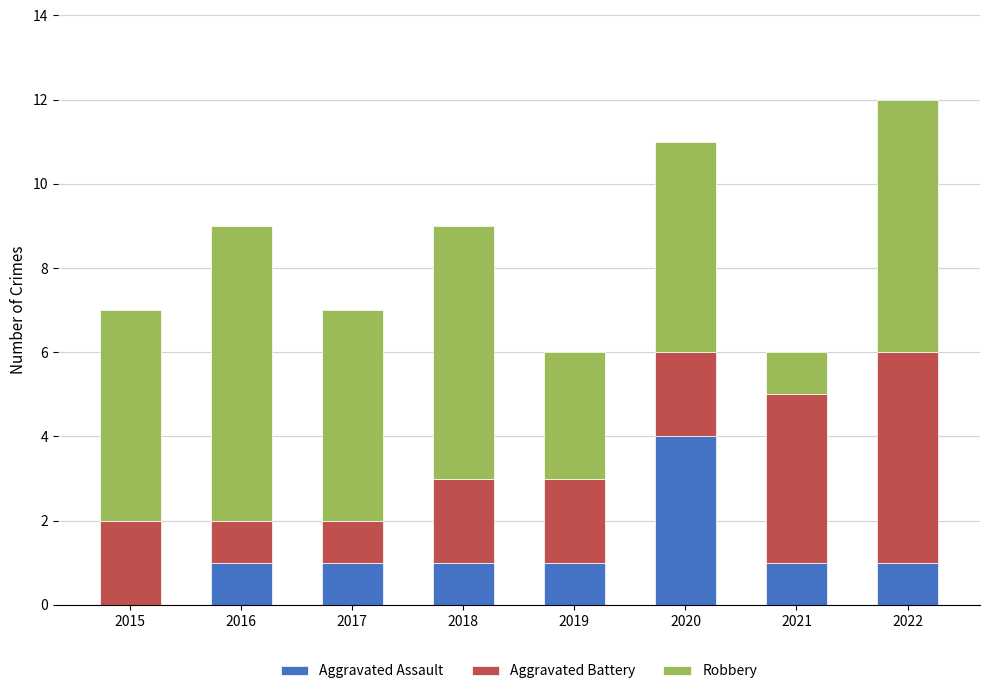

True or false: Aggravated Assault has a value of -3 at 2015.

False